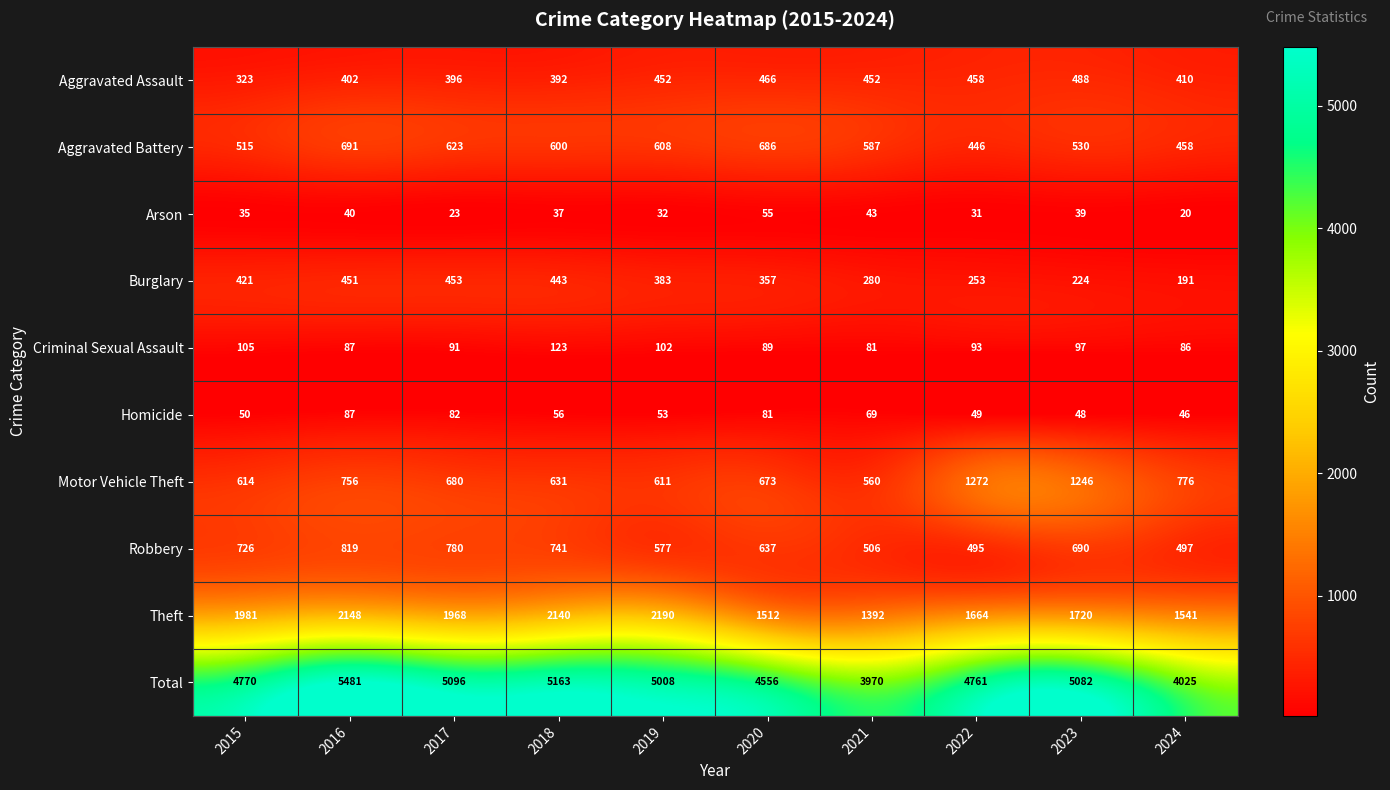

Is it true that Arson equals 39 at 2023?

True